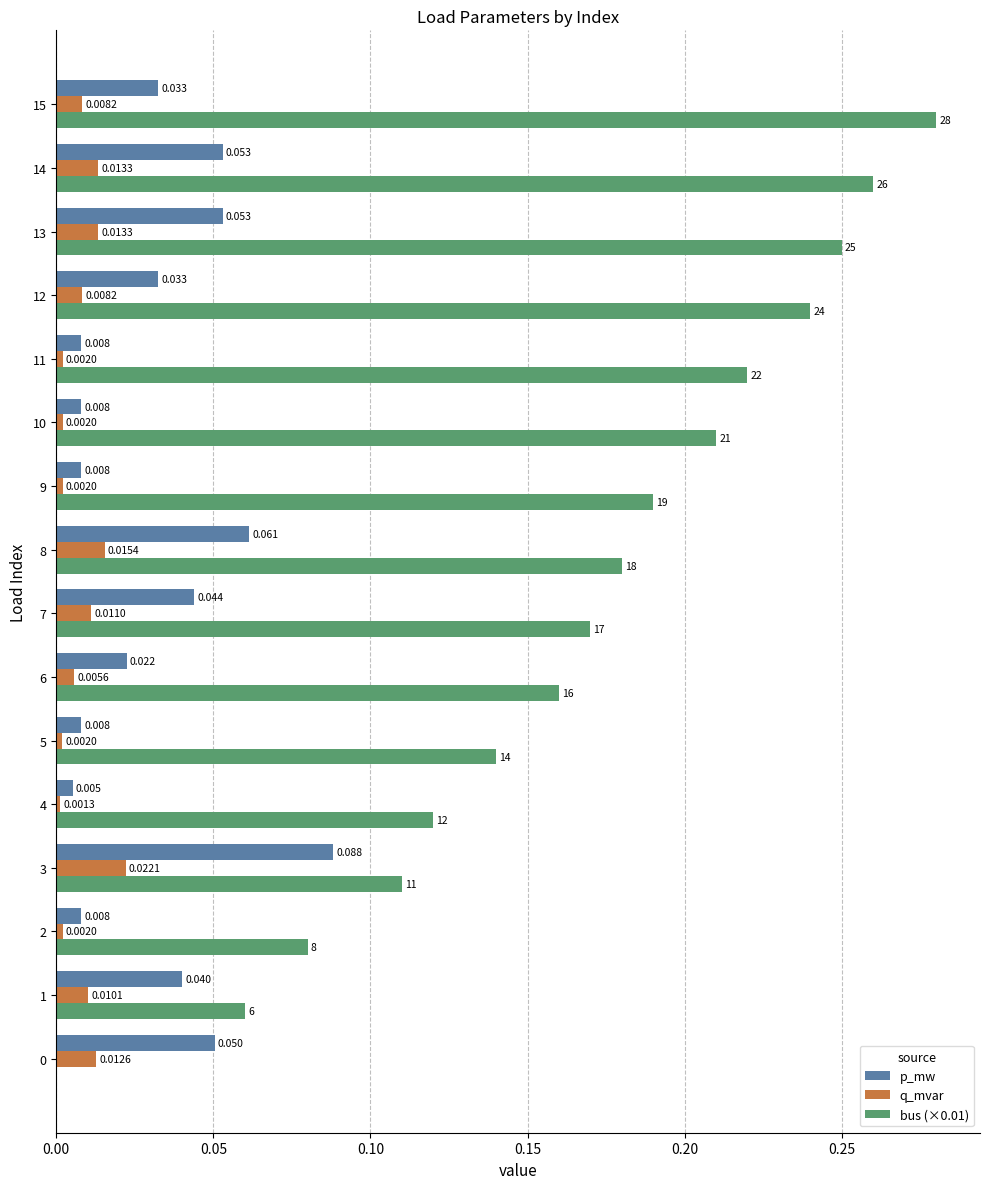

What are all the series names shown in the legend?

p_mw, q_mvar, bus (×0.01)